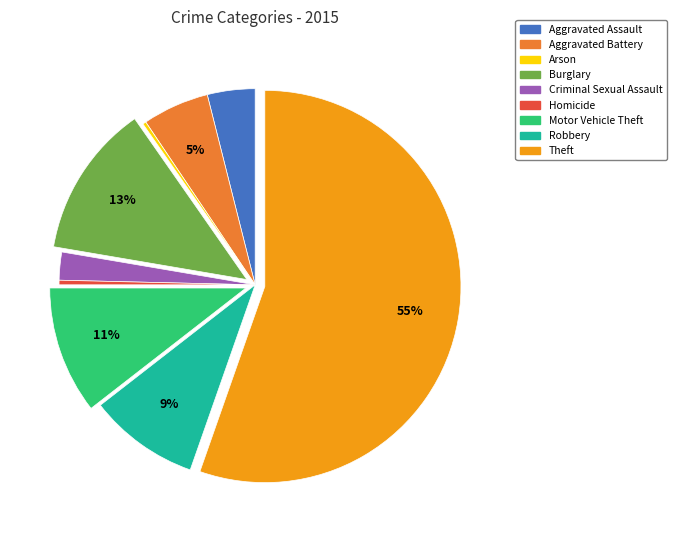

Between Aggravated Assault and Motor Vehicle Theft, which is larger?

Motor Vehicle Theft